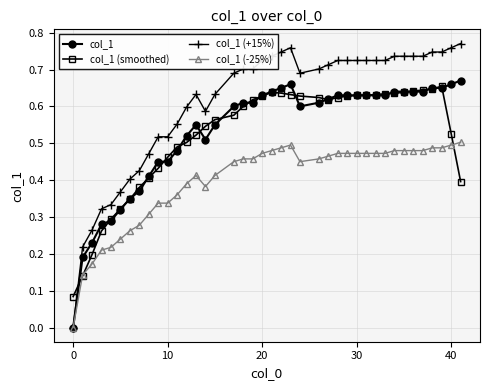

Which series has the largest total across all categories?

col_1 (+15%)